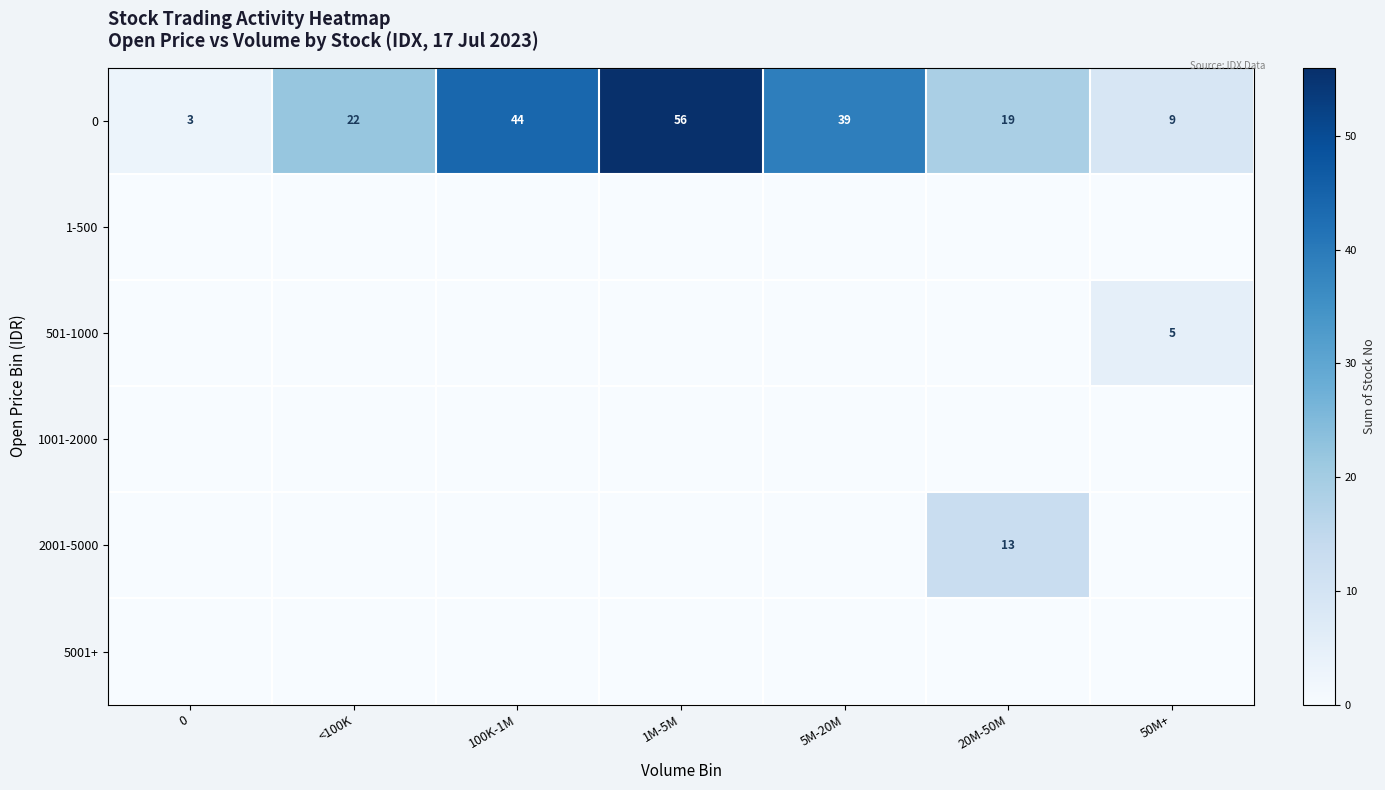

What is the difference between the second highest and minimum values in the 0 series?

41